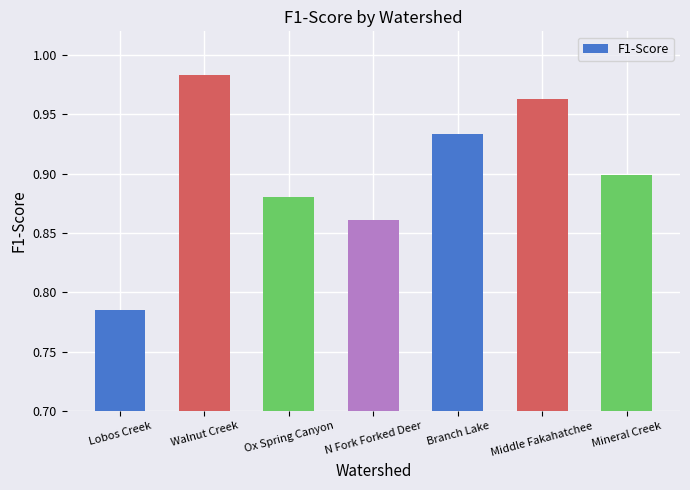

Count the number of data series in this chart.

1